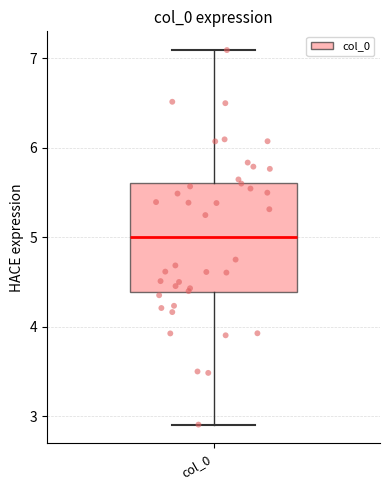

Where is the upper edge of the box for col_0 on the y-axis? The values are not printed on the chart, so give them approximately, as read against the axis.

5.6